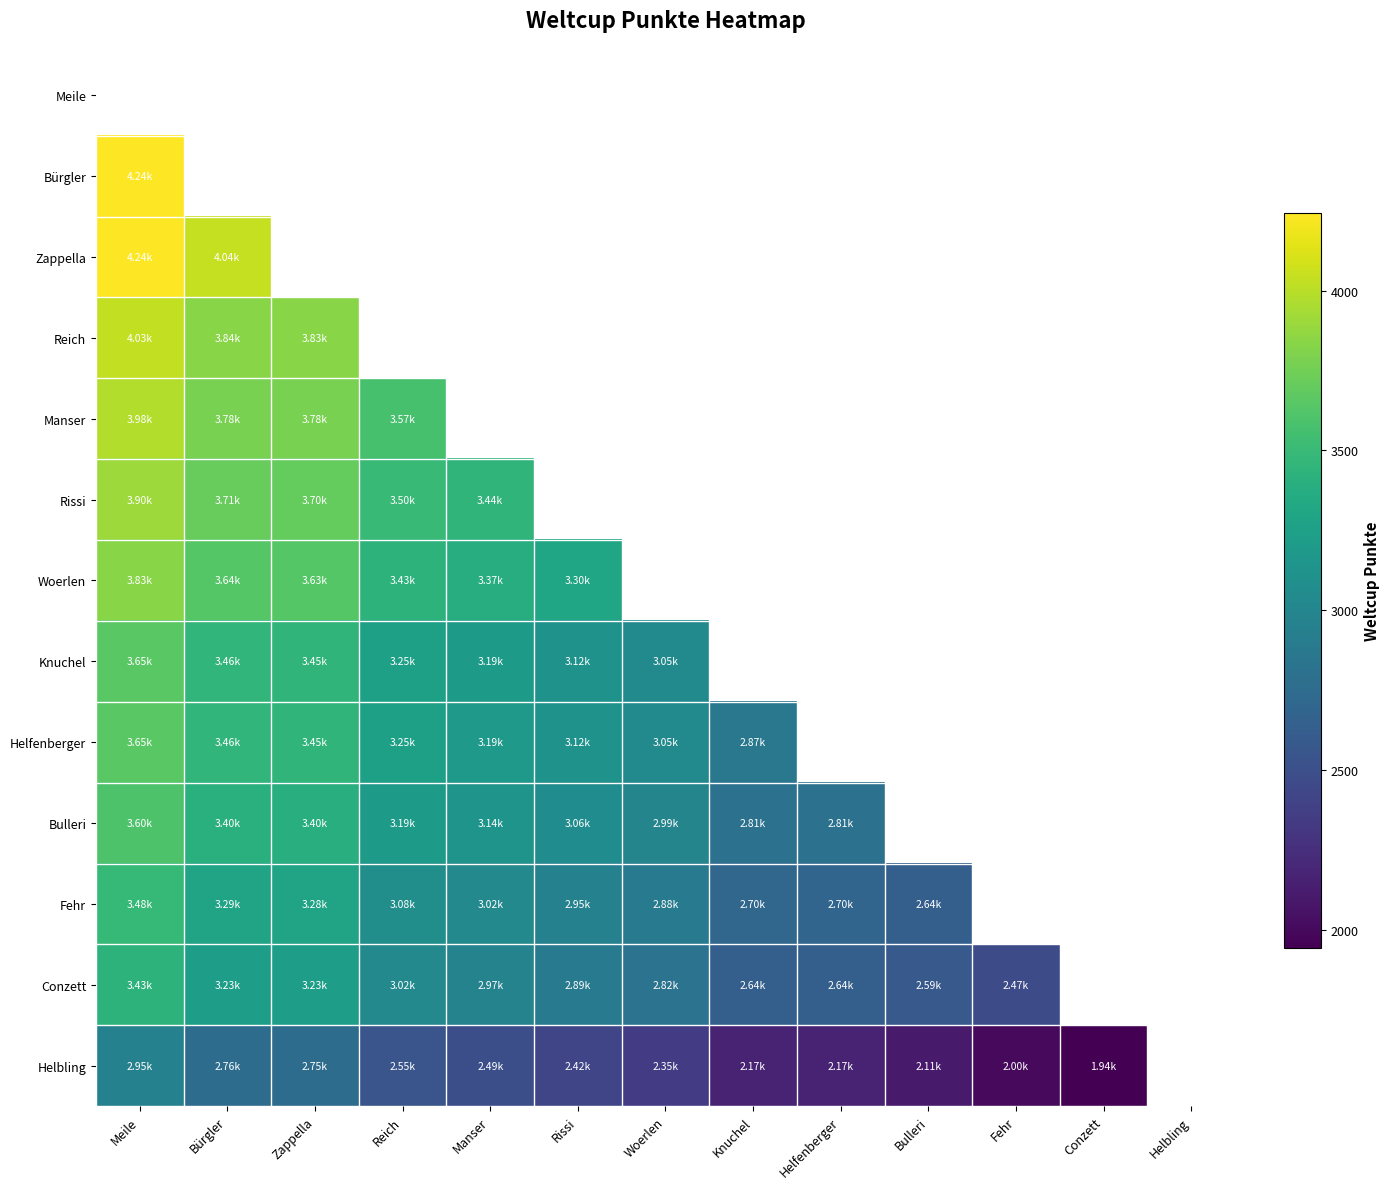

What is the lowest value of the Conzett series?

2473.0